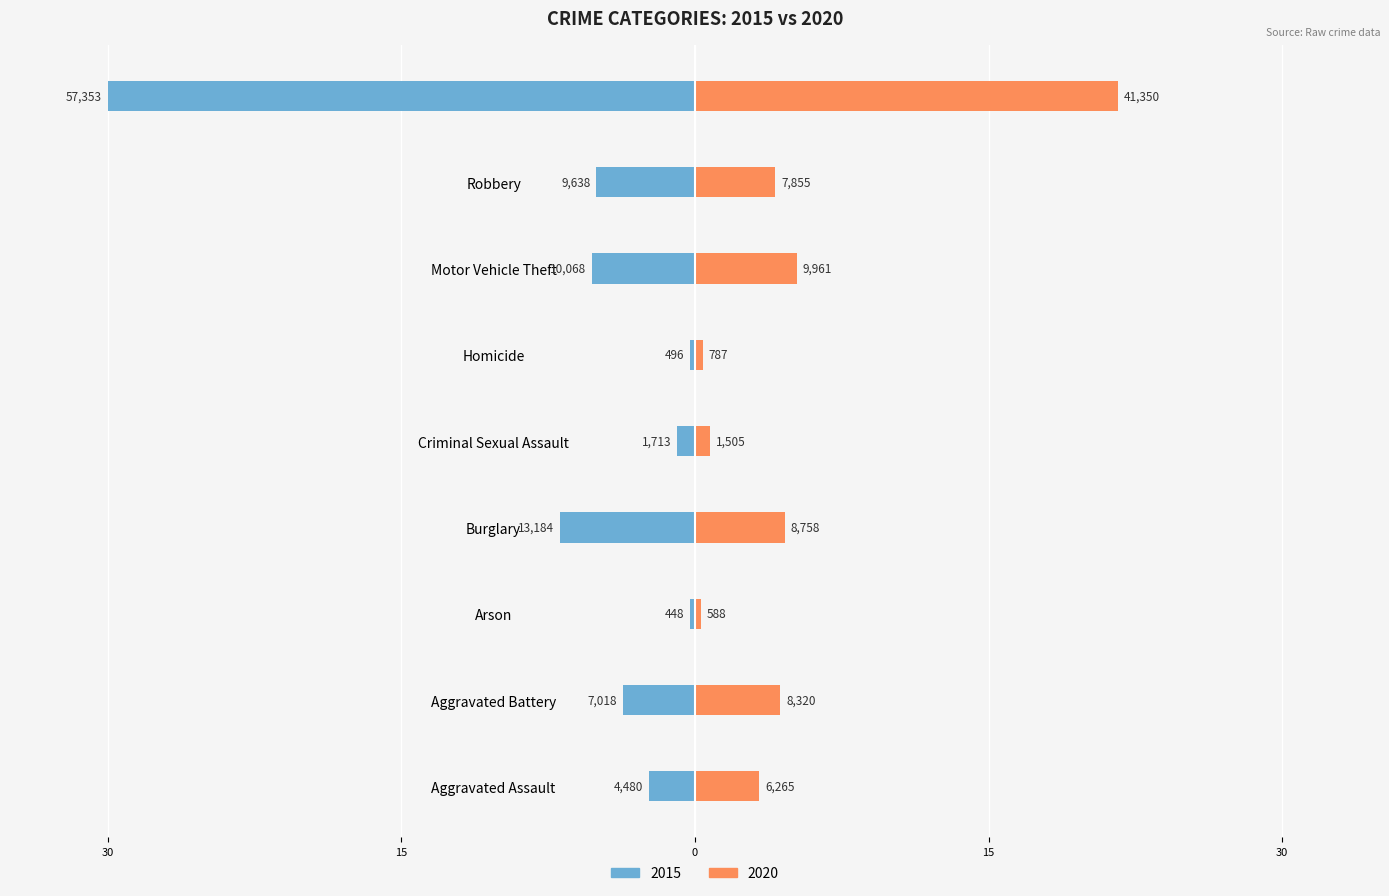

The value of 2015 at Arson is -0.1. True or false?

False